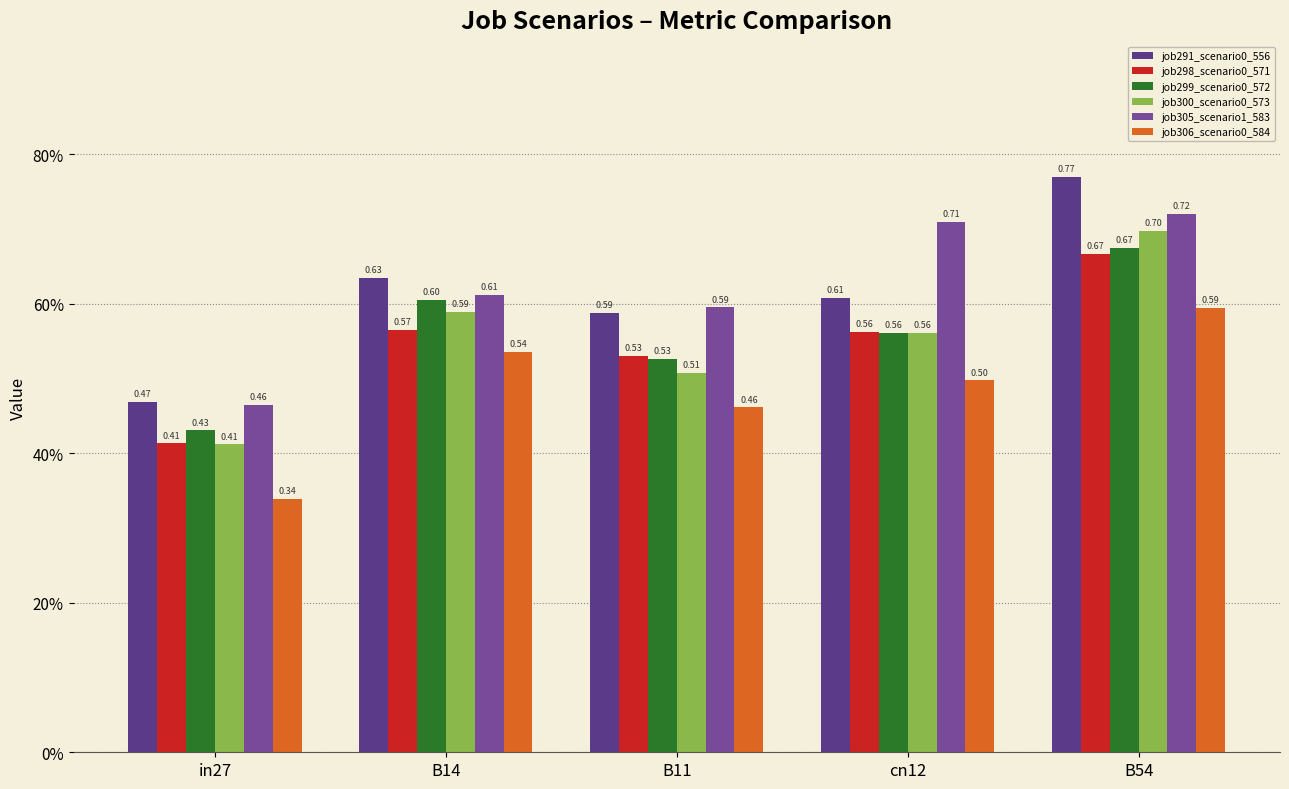

Reading left to right, list all the values displayed in this chart.

job291_scenario0_556: in27=0.5	B14=0.6	B11=0.6	cn12=0.6	B54=0.8
job298_scenario0_571: in27=0.4	B14=0.6	B11=0.5	cn12=0.6	B54=0.7
job299_scenario0_572: in27=0.4	B14=0.6	B11=0.5	cn12=0.6	B54=0.7
job300_scenario0_573: in27=0.4	B14=0.6	B11=0.5	cn12=0.6	B54=0.7
job305_scenario1_583: in27=0.5	B14=0.6	B11=0.6	cn12=0.7	B54=0.7
job306_scenario0_584: in27=0.3	B14=0.5	B11=0.5	cn12=0.5	B54=0.6